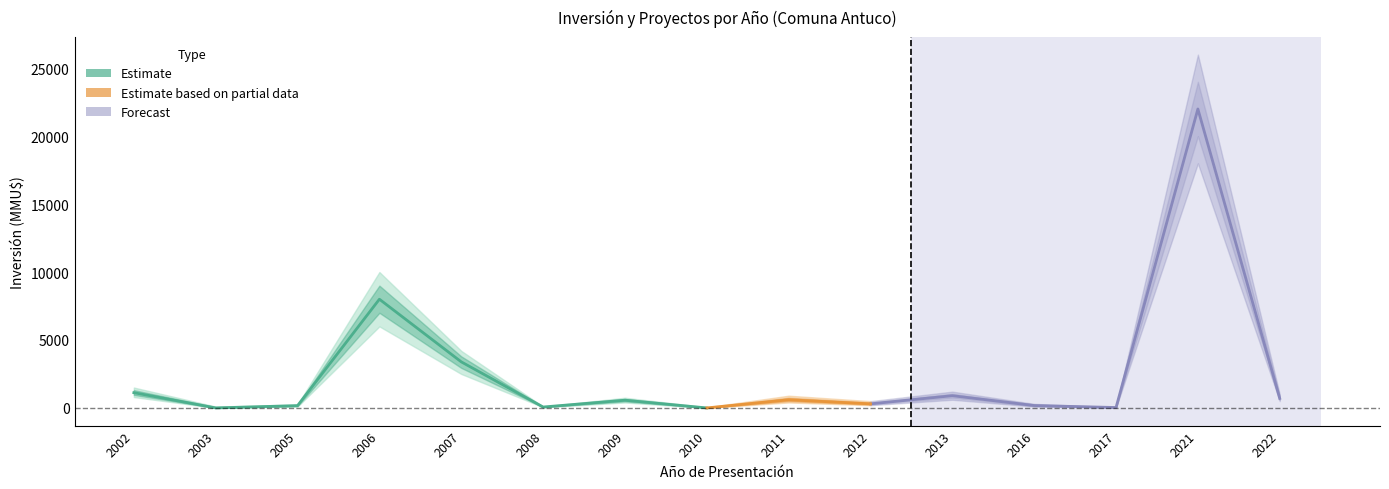

Reading left to right, transcribe all the data shown in this chart.

Inversión Total (MMU$): 1122	0	170	8000	3391	67	568	0	600	300	900	176	30	22000	700
Inversión Lower: 800	0	100	6000	2500	50	400	0	400	200	600	100	20	18000	500
Inversión Upper: 1500	100	250	10000	4200	100	750	50	900	500	1200	300	50	26000	1000
Count: 6	1	2	2	7	1	4	1	3	2	1	4	1	2	1
Count Lower: 4	0	1	1	5	0	3	0	2	1	0	2	0	1	0
Count Upper: 9	2	3	4	10	2	6	2	5	4	2	7	2	4	2